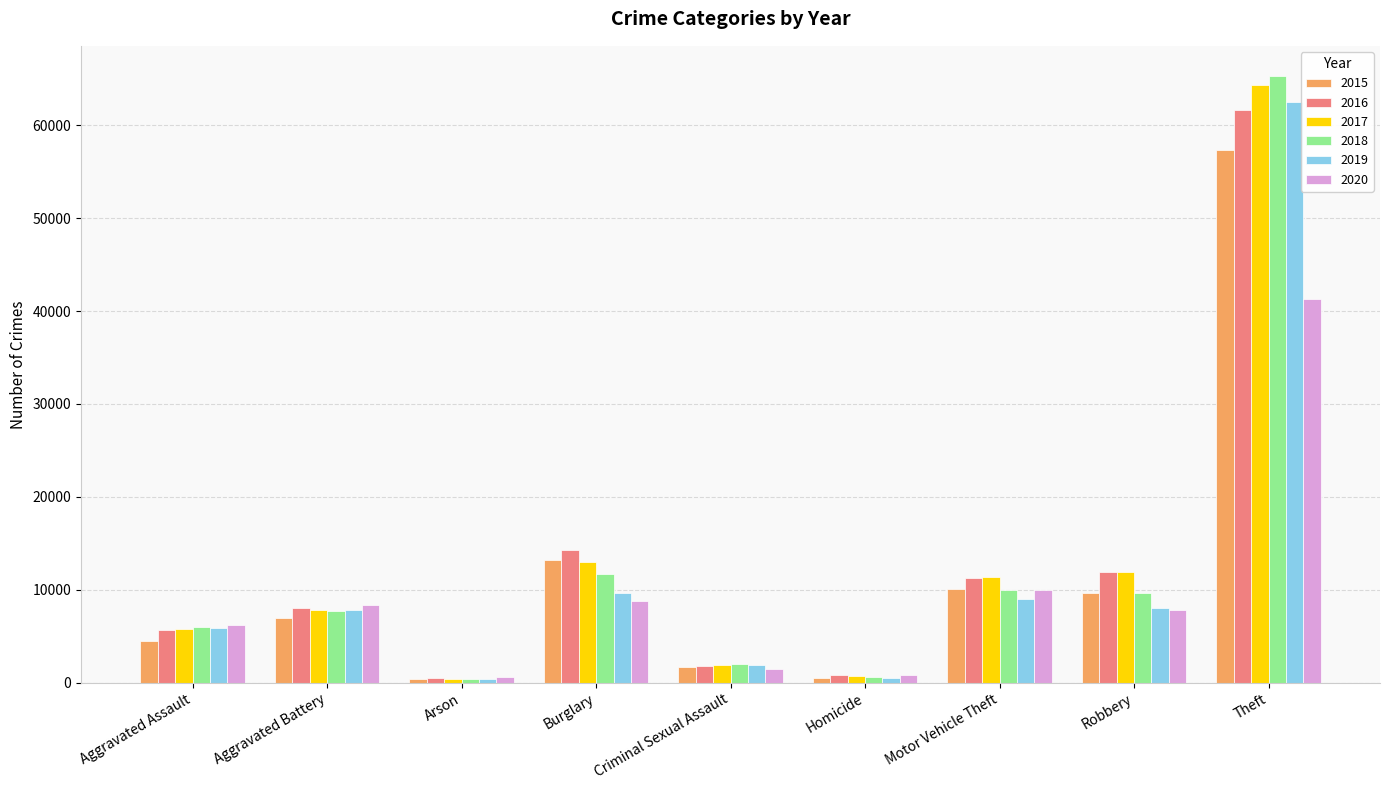

Where is 2018 nearest to the value 32829?

Burglary